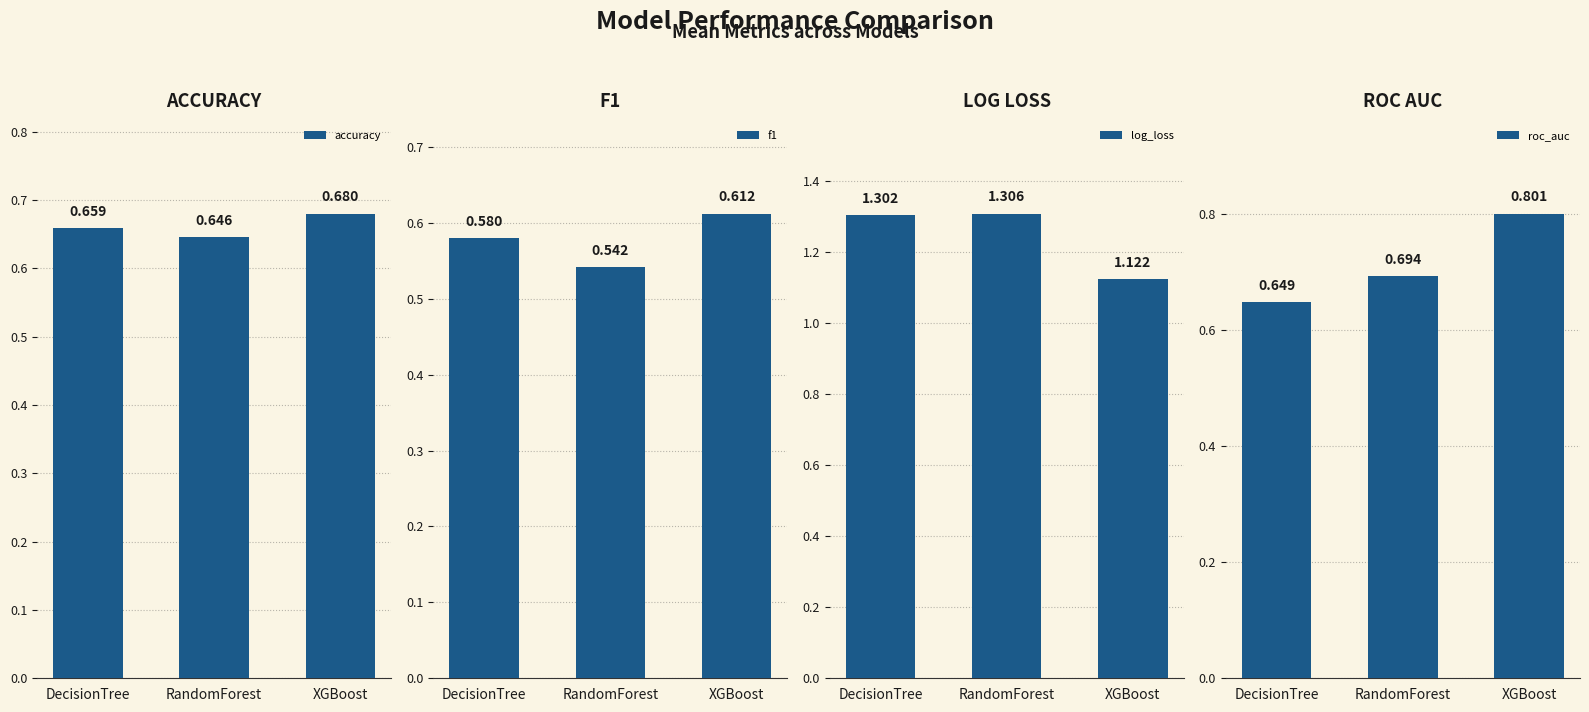

Which category has the highest value in the log_loss series?

RandomForest